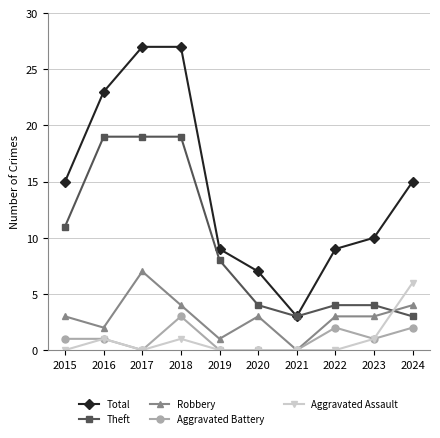

What is the spread (max minus min) of values at 2022?

9